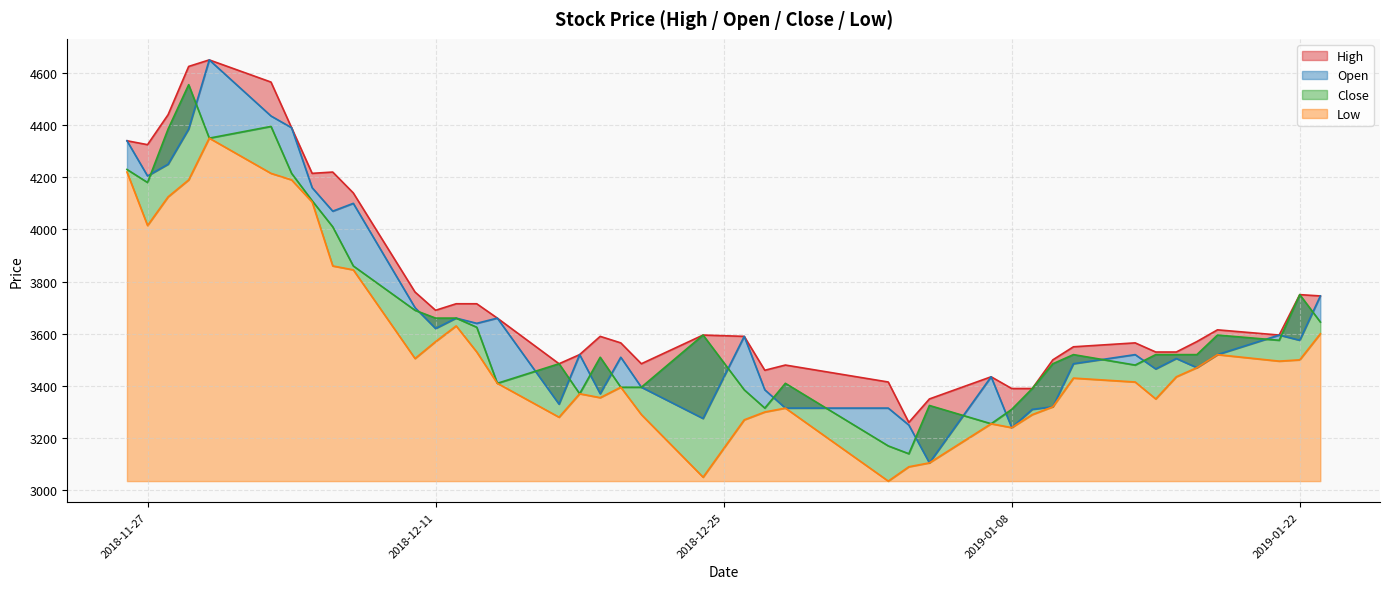

What is the average value of the Low series?

3548